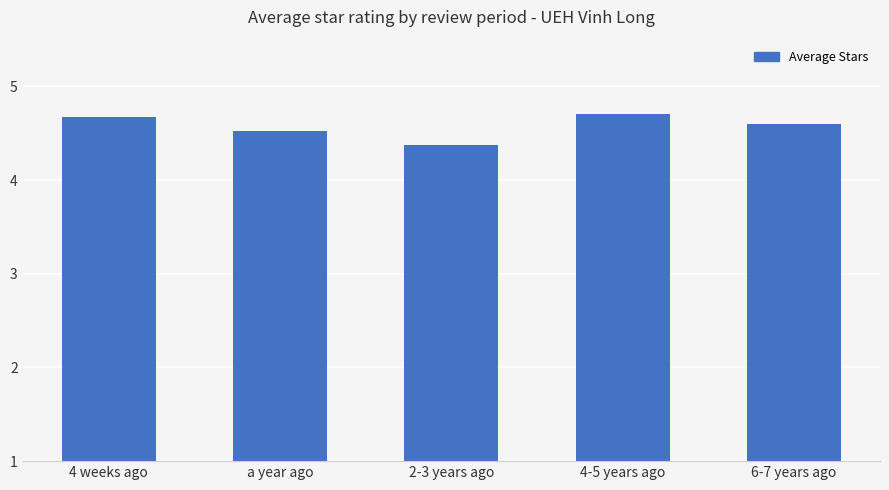

What is the sum of all values?

22.9